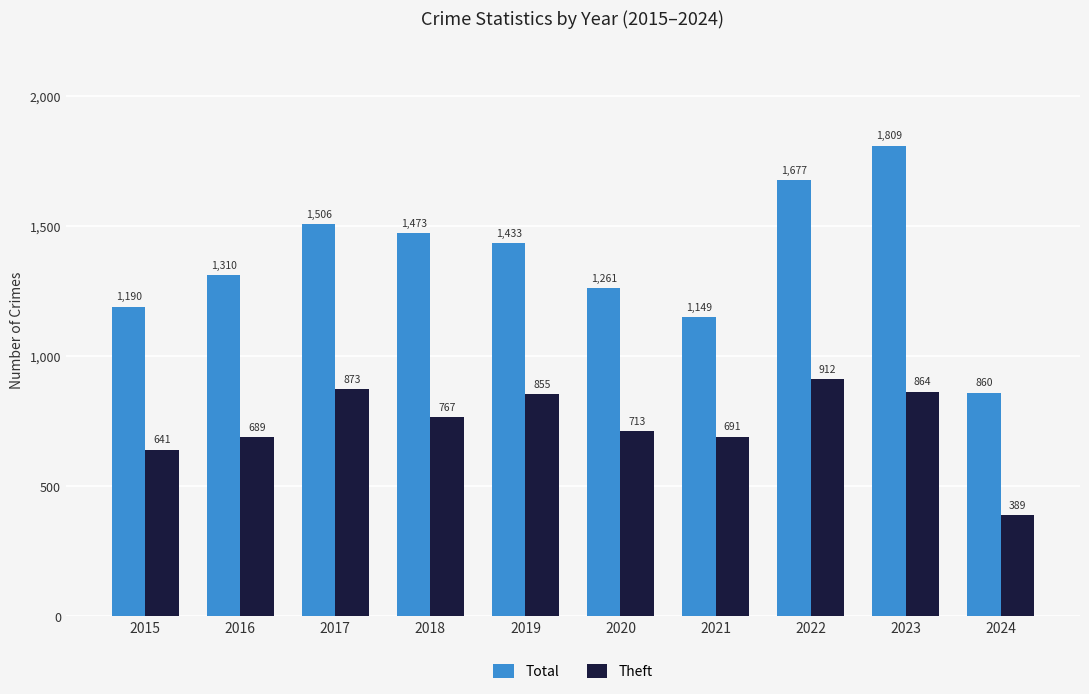

What is the approximate value of Theft at 2016, to the nearest 10?

690